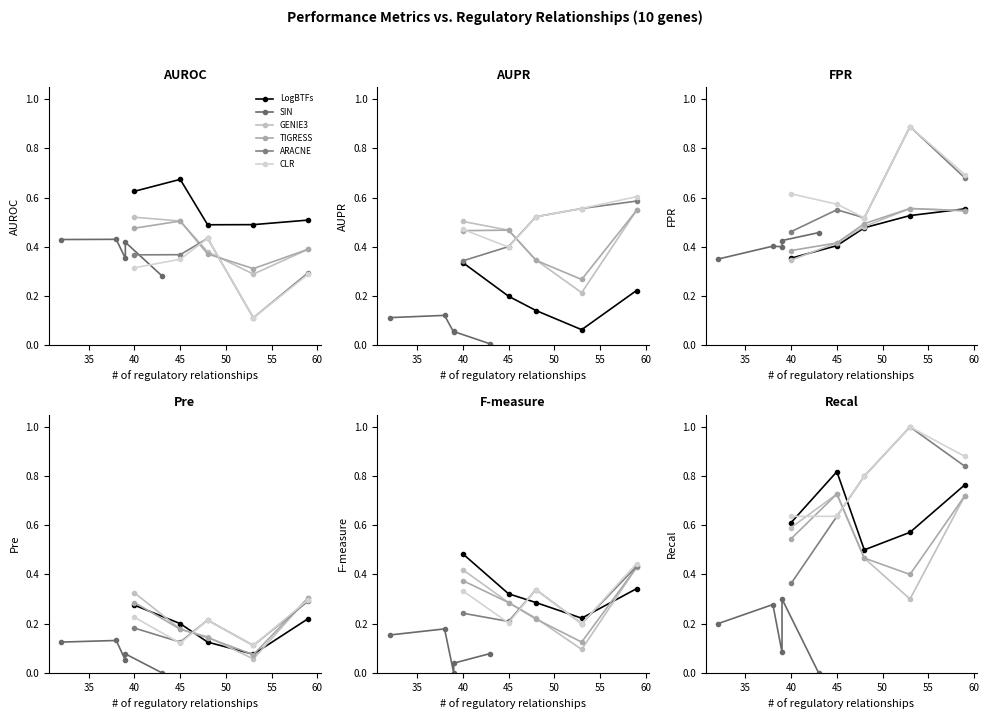

How many interior local peaks does the SIN series have?

2